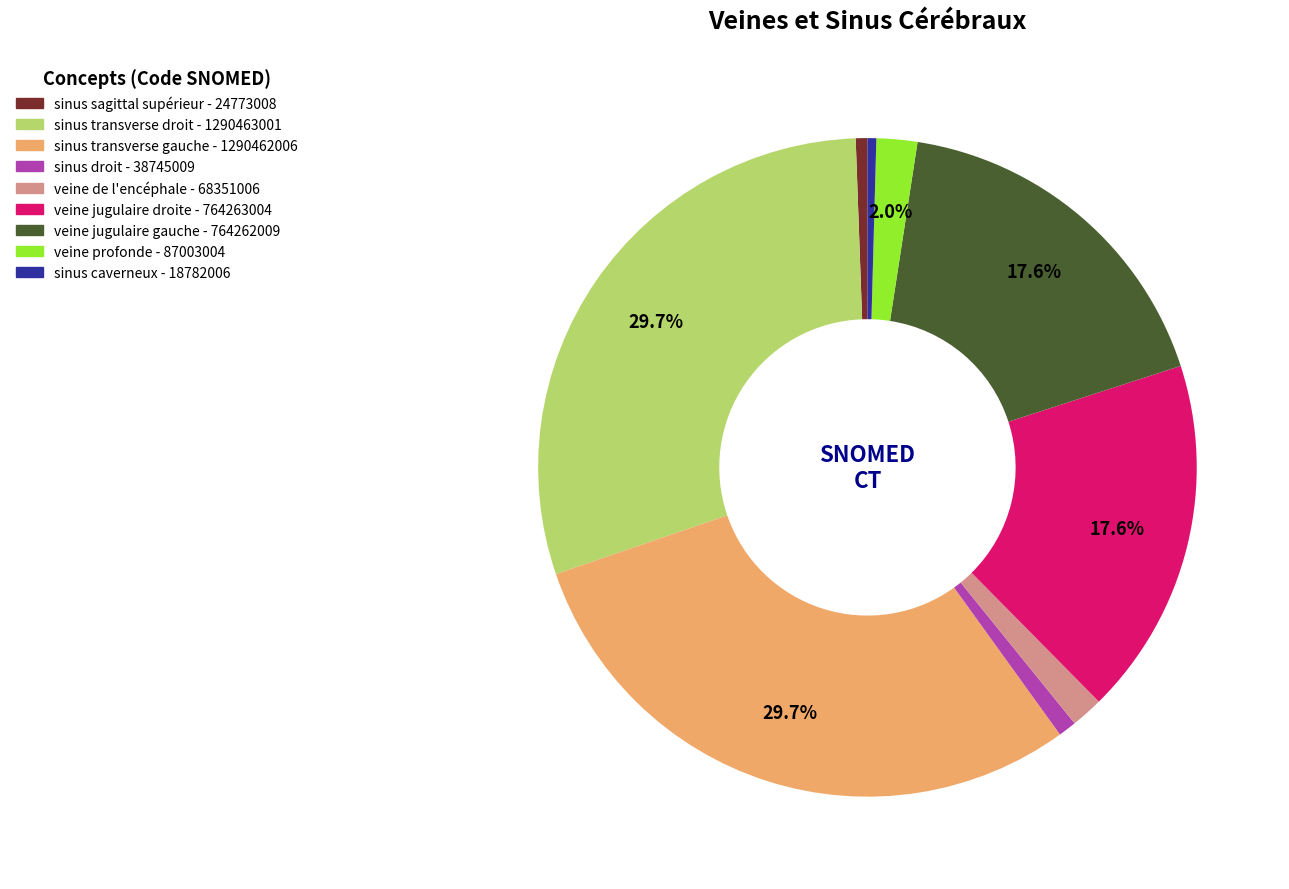

Approximately how many times larger is the value at sinus transverse droit compared to sinus caverneux?

68.7